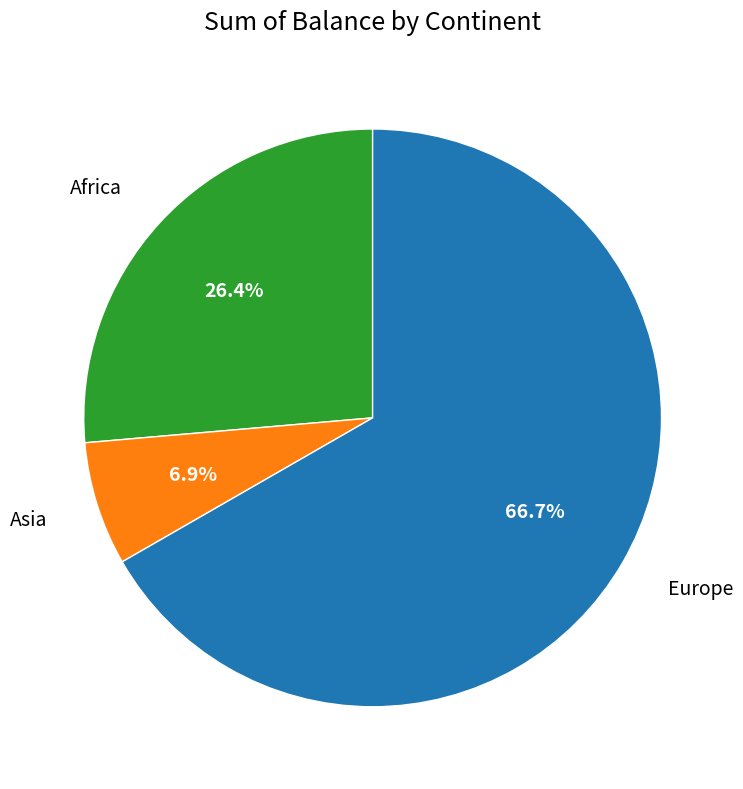

To the nearest percent, what is the combined percentage of Africa and Europe?

93%